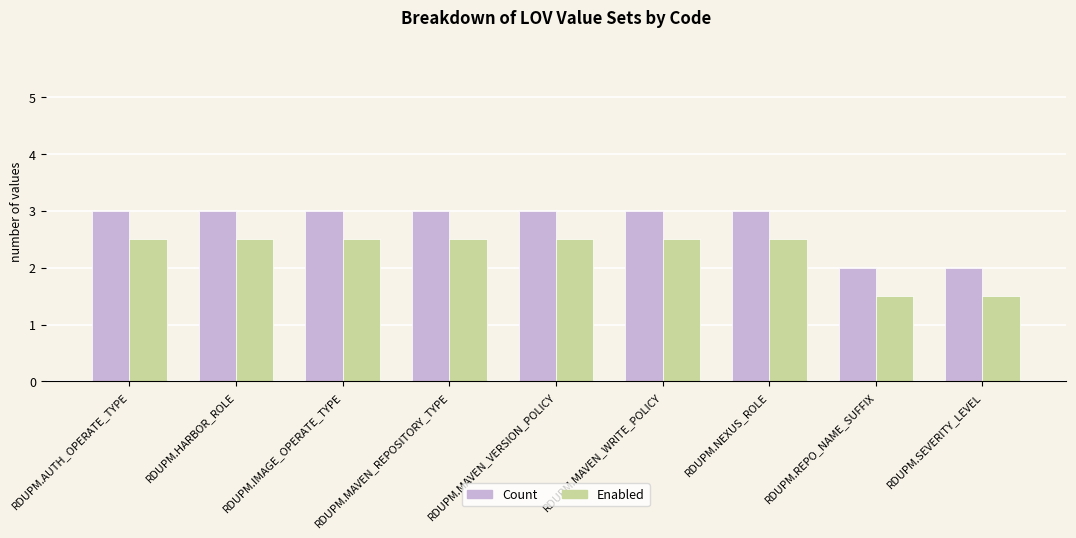

Rank the series by their maximum value, from lowest to highest.

Enabled, Count